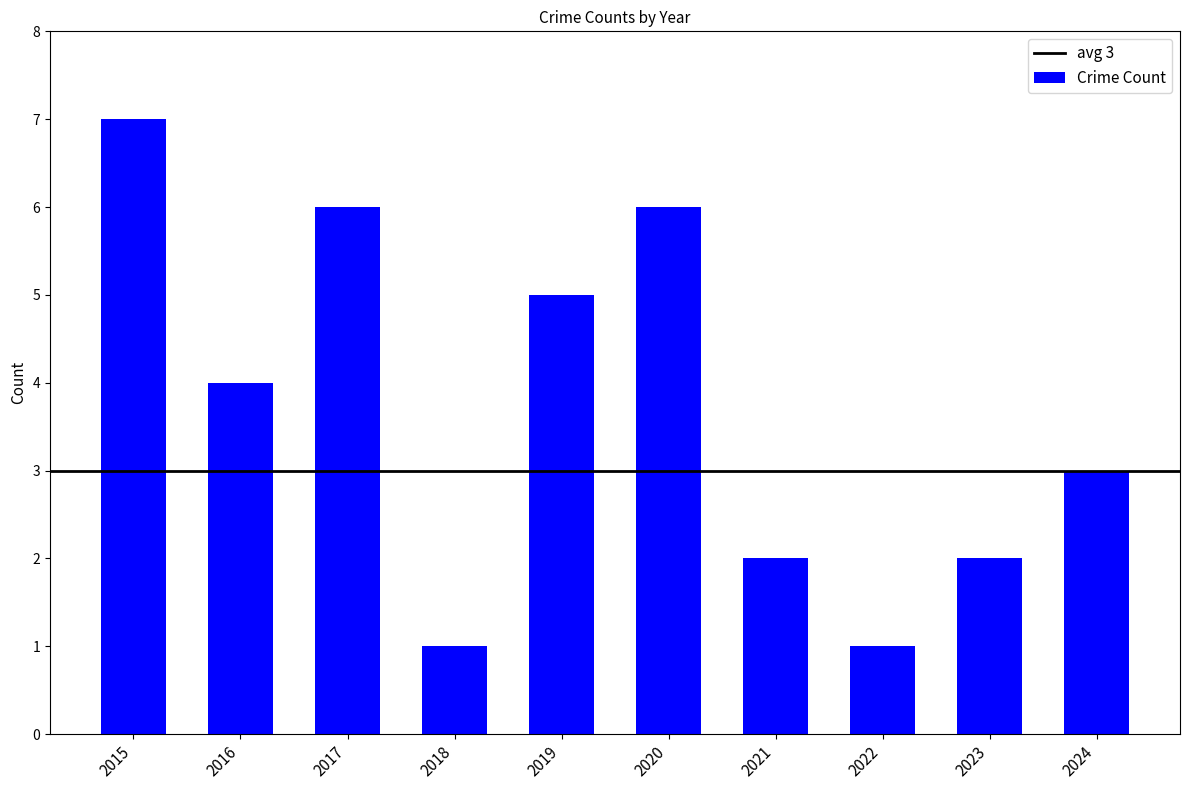

Count the number of data series in this chart.

1